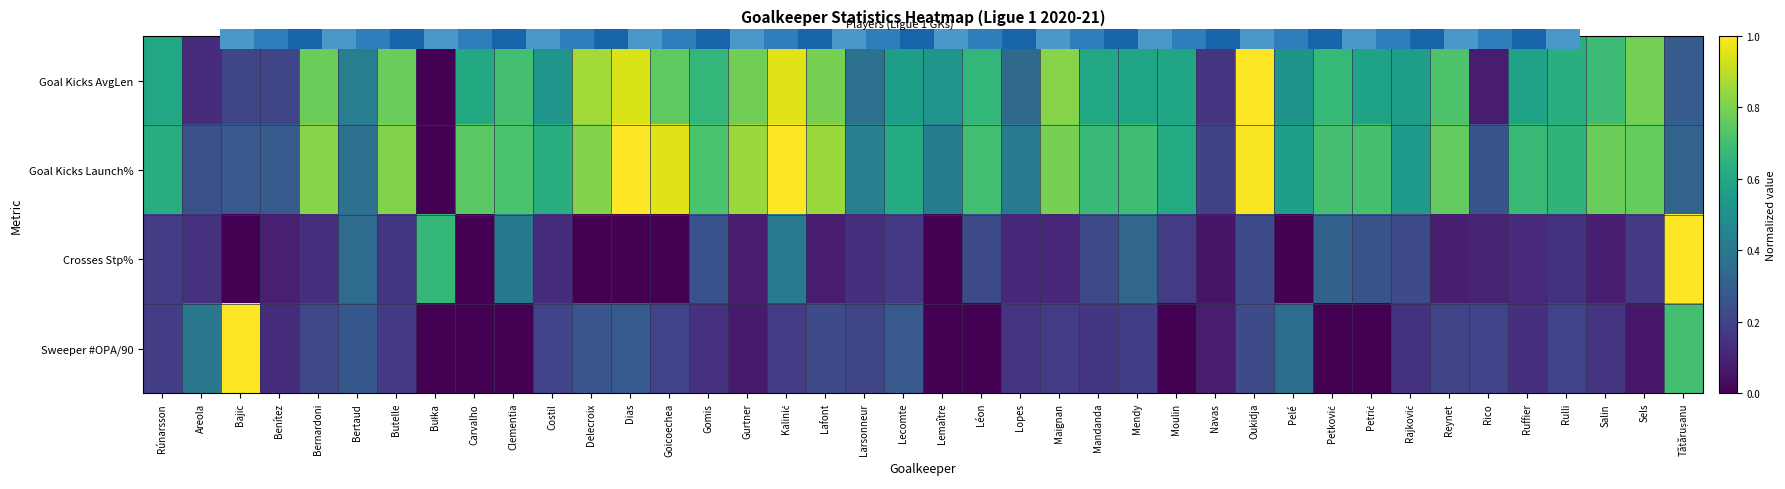

Is the value of Goal Kicks AvgLen at Bajic greater than the value of Crosses Stp% at Léon?

No